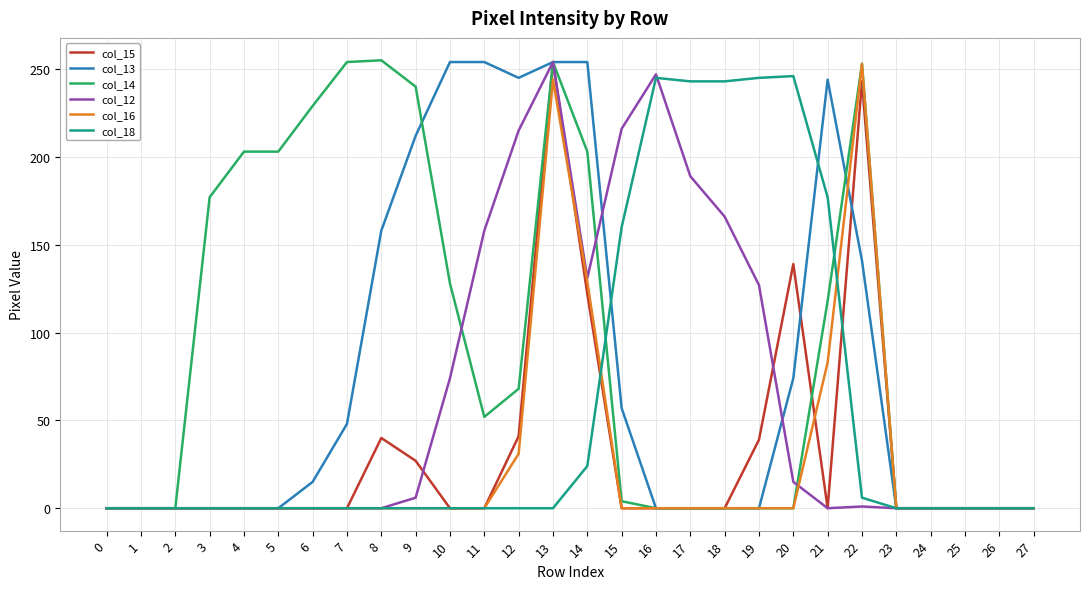

Which series has the largest total across all categories?

col_14